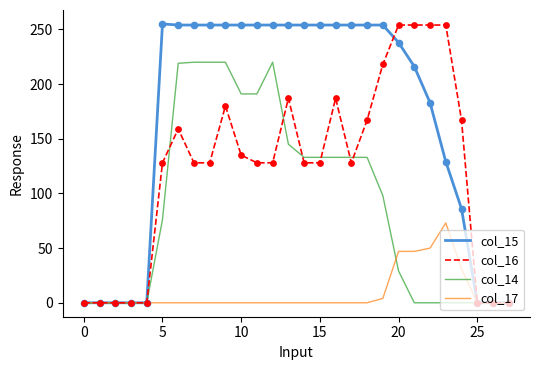

Which series has the largest total across all categories?

col_15